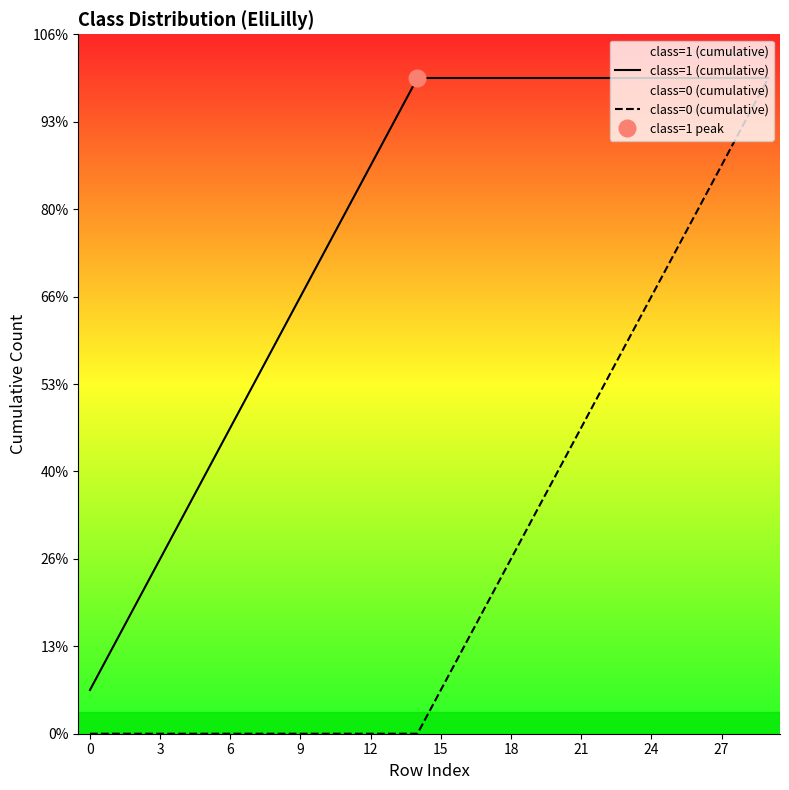

Does the chart display data point markers on the line(s)?

No